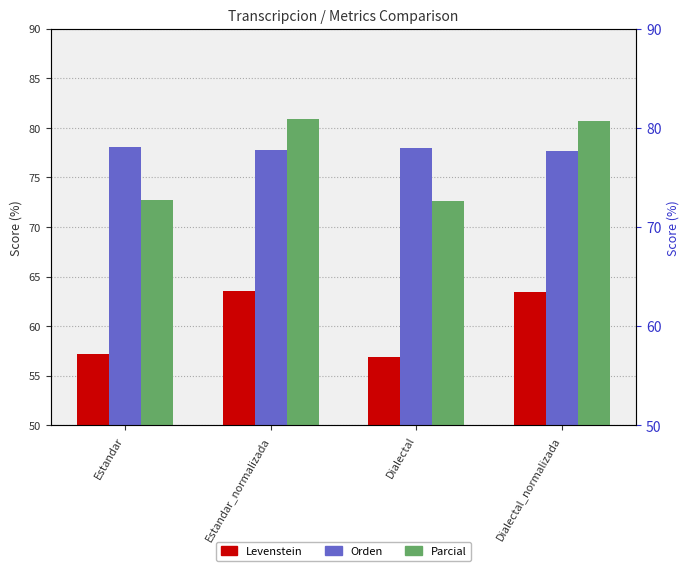

List the labels in order of Orden value, smallest first.

Dialectal_normalizada, Estandar_normalizada, Dialectal, Estandar